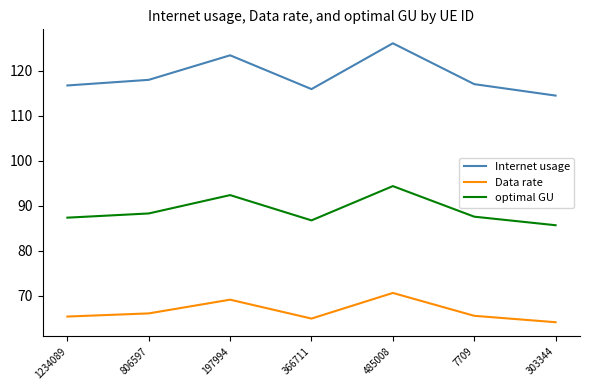

What is the total value across all series at 1234089?

269.5